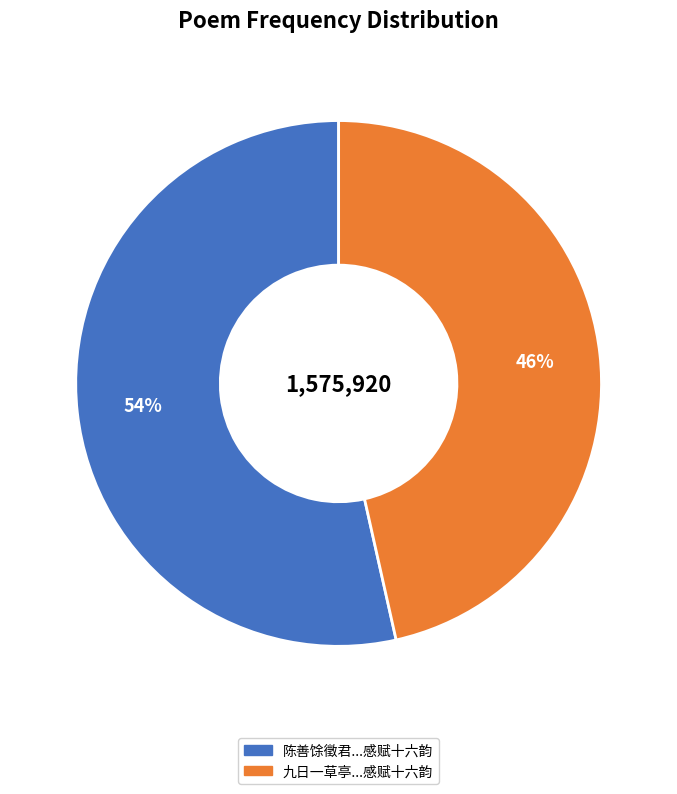

To the nearest percent, what is the average slice percentage?

50%